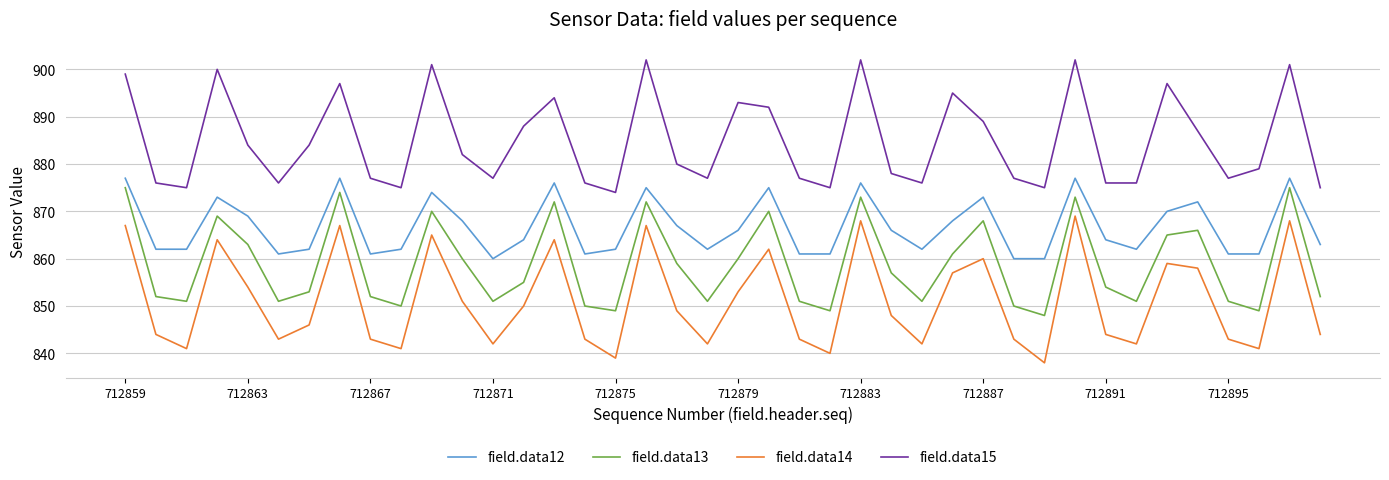

What is the difference between the maximum and minimum values in the field.data15 series?

28